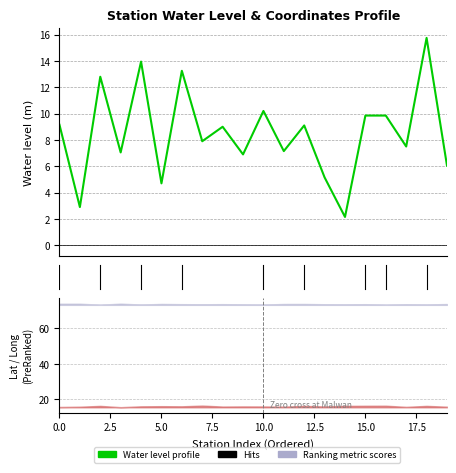

Is it true that the value at 13 is 5.2?

True